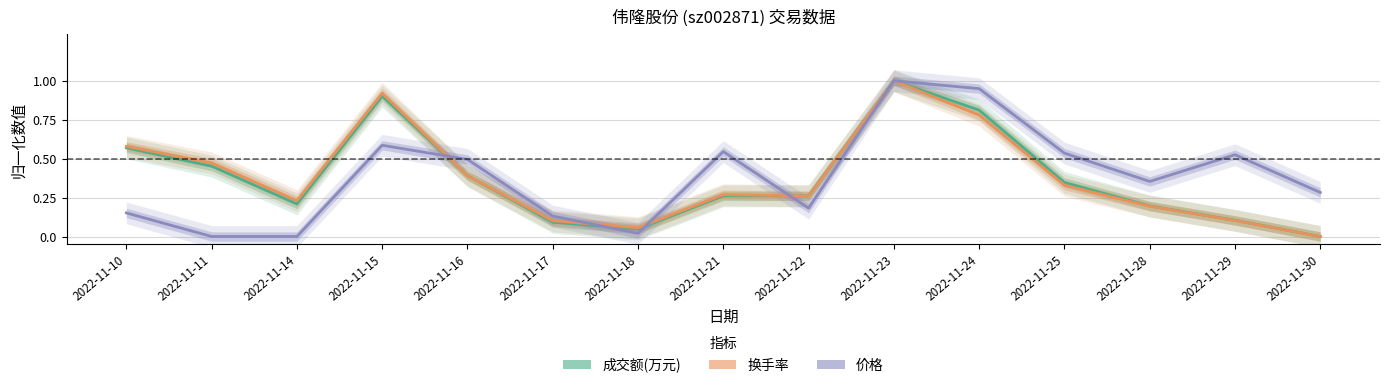

What is the difference between the 成交额(万元) values at 2022-11-24 and 2022-11-17?

0.7